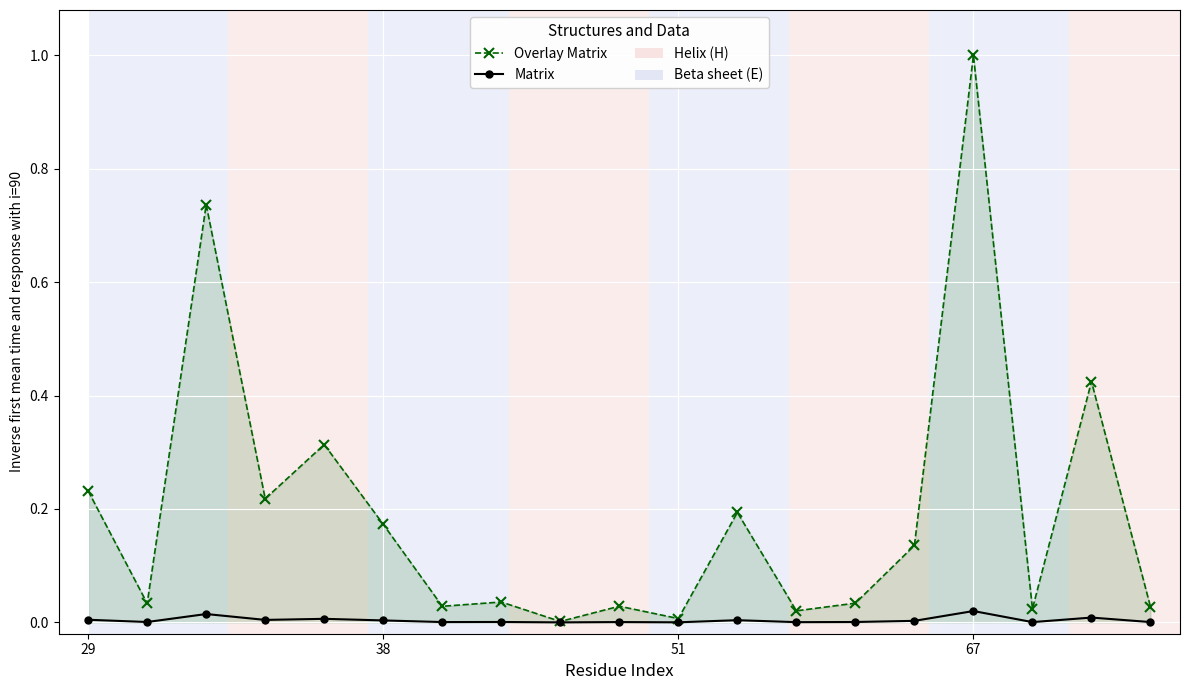

Which series has the largest total across all categories?

Overlay Matrix